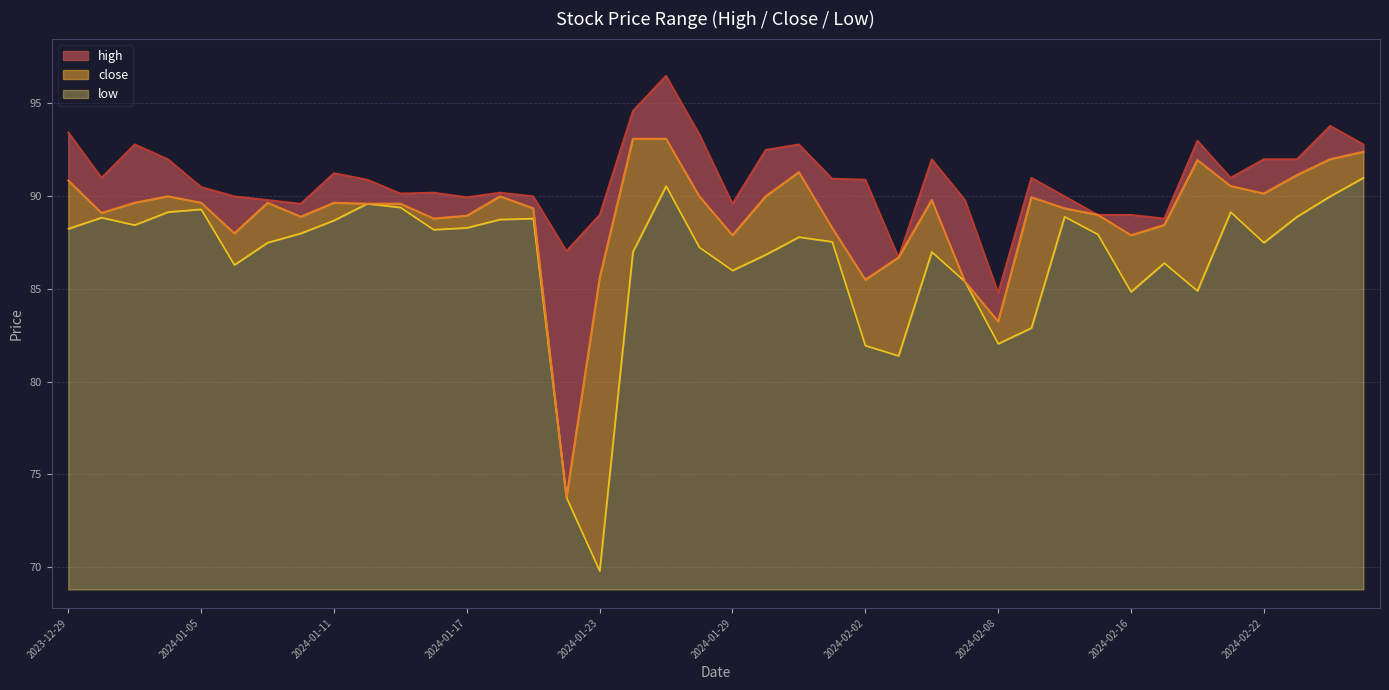

What is the label of the 16th point from the right?

2024-02-02